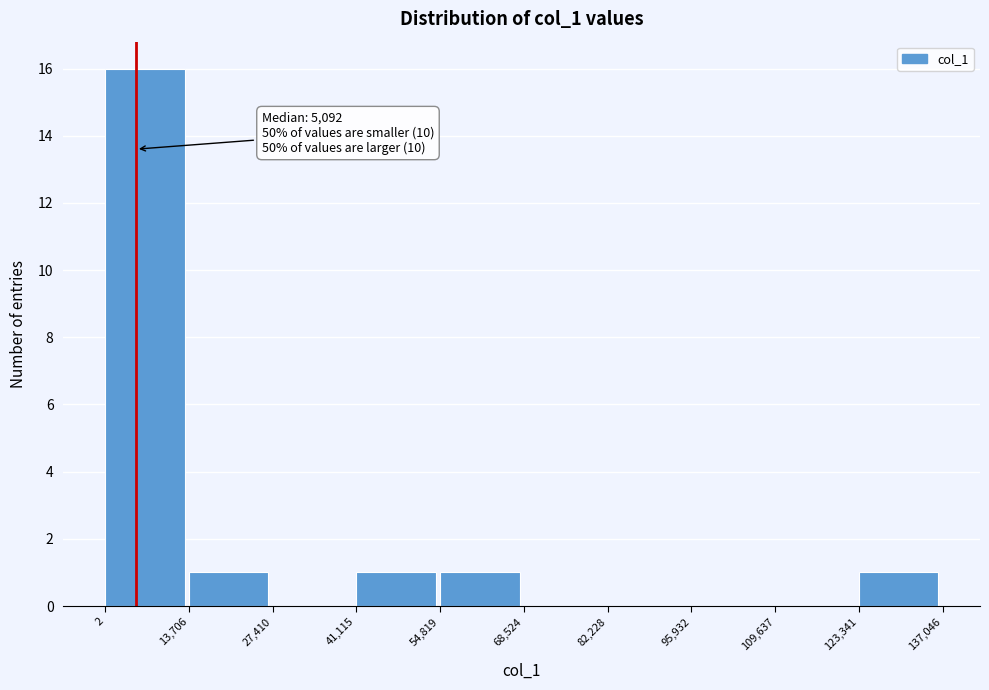

Over which range of the x-axis is the bar tallest?

2 to 13,706